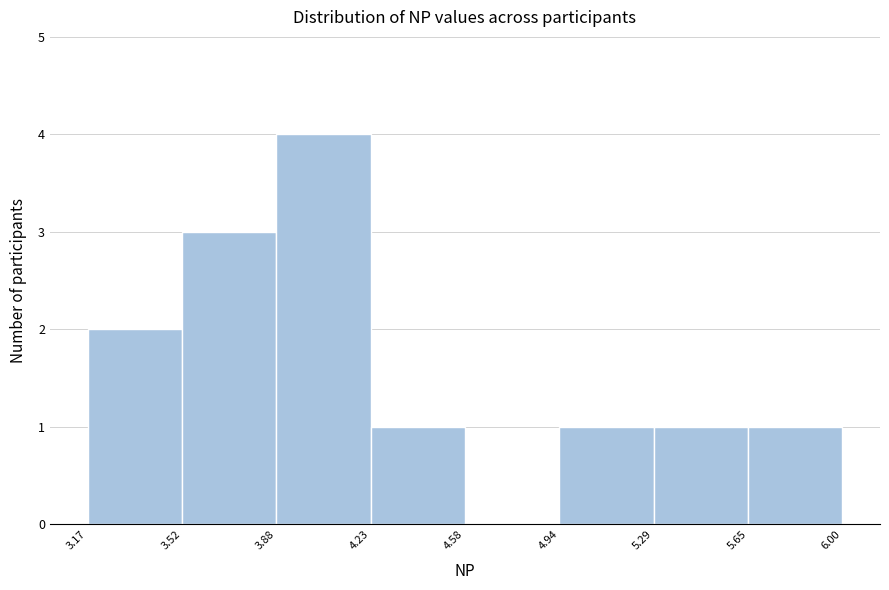

Reading left to right, transcribe this chart: for each bar, give the range it covers on the x-axis and its height. The values are not printed on the chart, so give them approximately, as read against the axis.

3.17 to 3.52: 2
3.52 to 3.88: 3
3.88 to 4.23: 4
4.23 to 4.58: 1
4.58 to 4.94: 0
4.94 to 5.29: 1
5.29 to 5.65: 1
5.65 to 6.00: 1